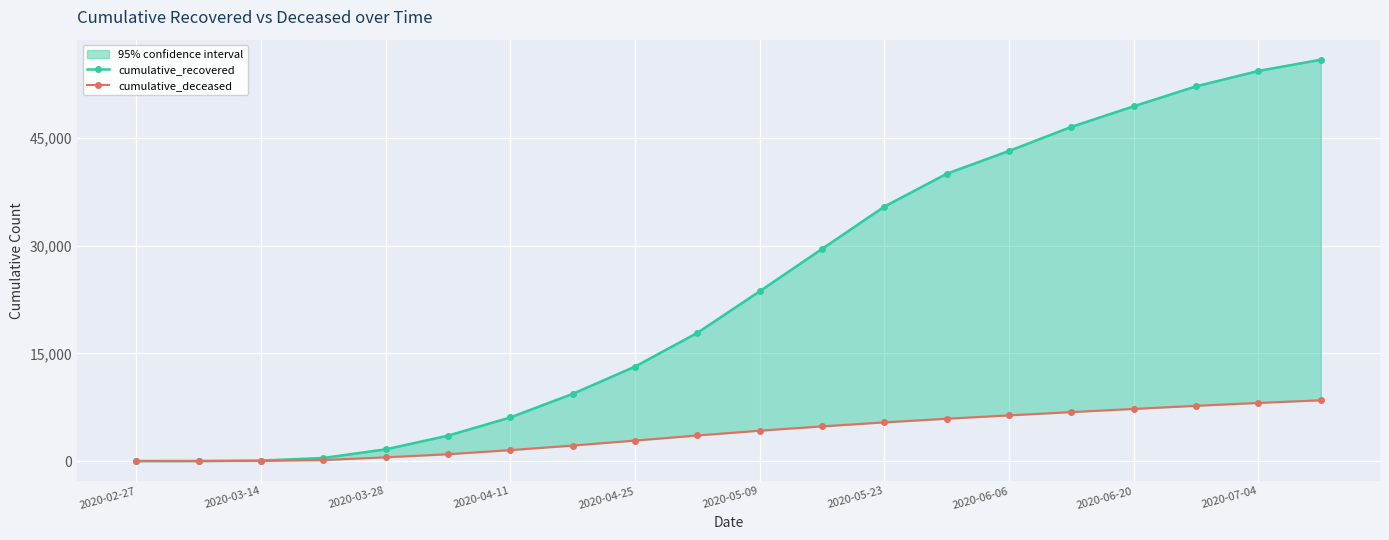

What is the maximum value shown in the chart?

55882